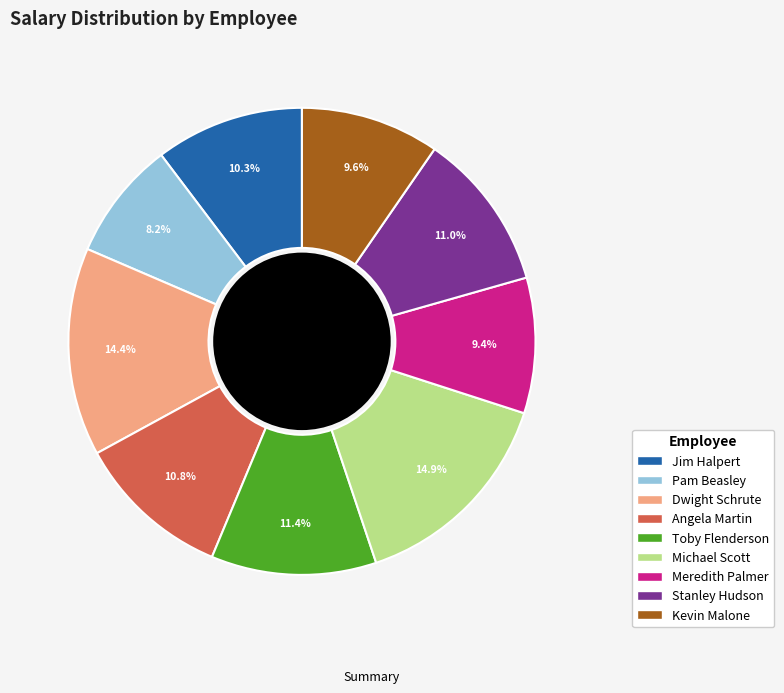

To the nearest percent, what is the difference between the Pam Beasley and Stanley Hudson slice percentages?

3%